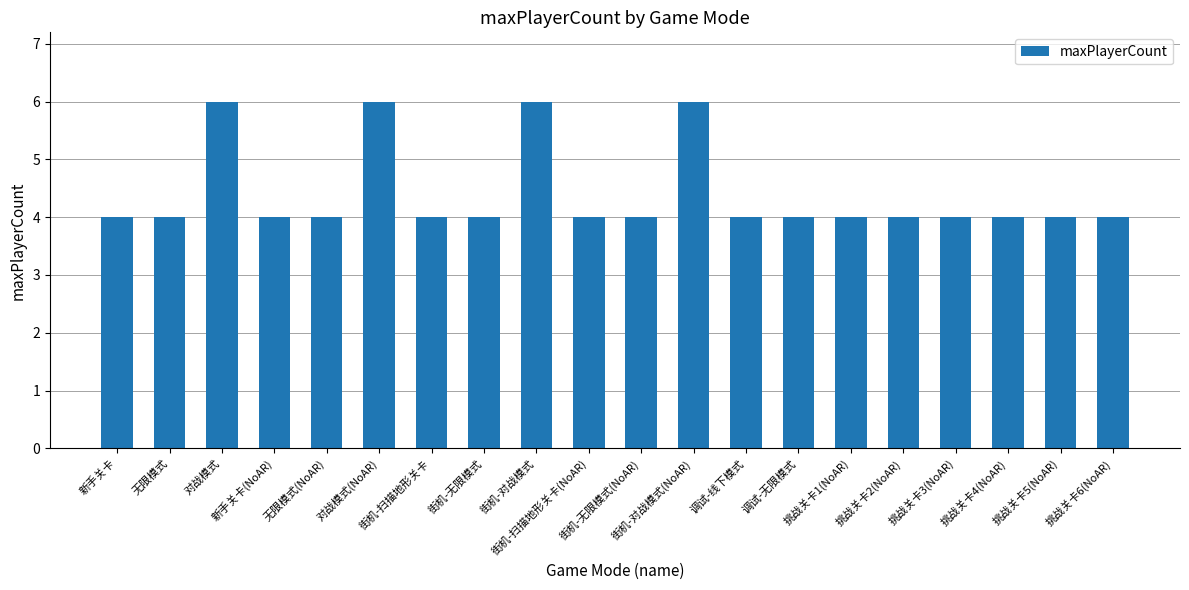

What is the greatest value displayed?

6